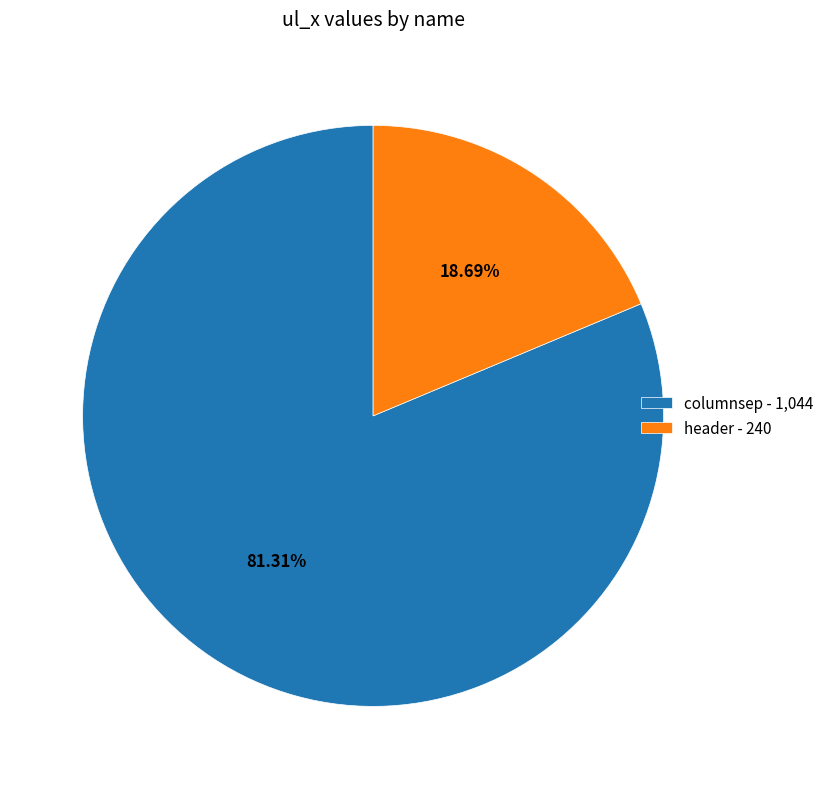

Is there a majority slice in this chart?

Yes